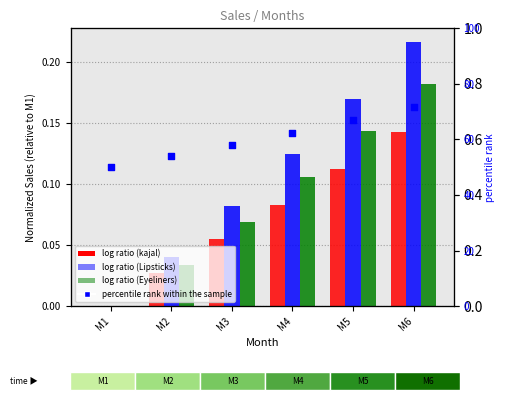

At which category is the sum across all series the highest?

M6